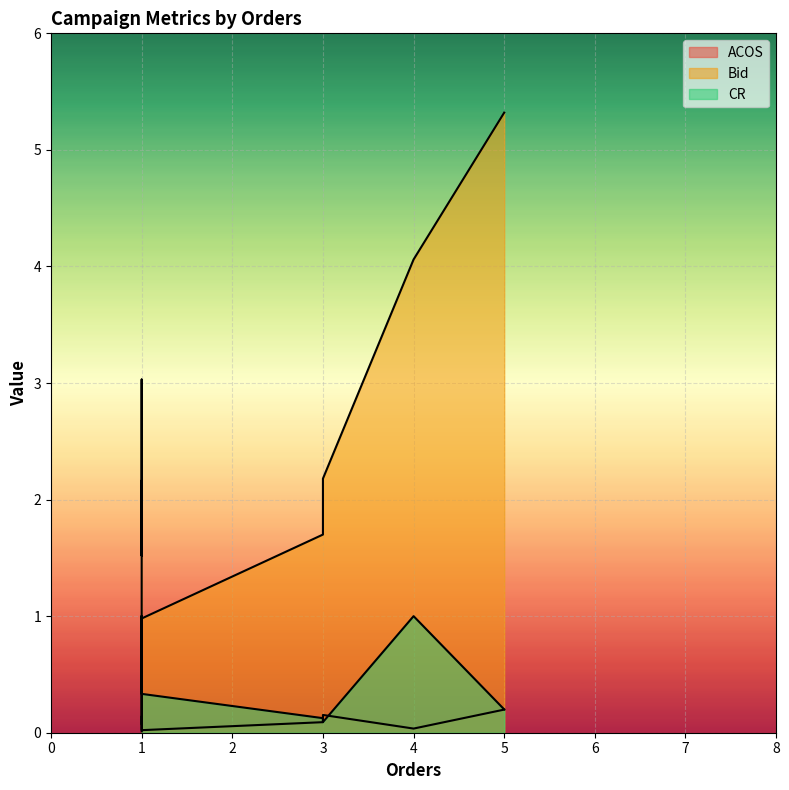

Which series has the largest total across all categories?

Bid